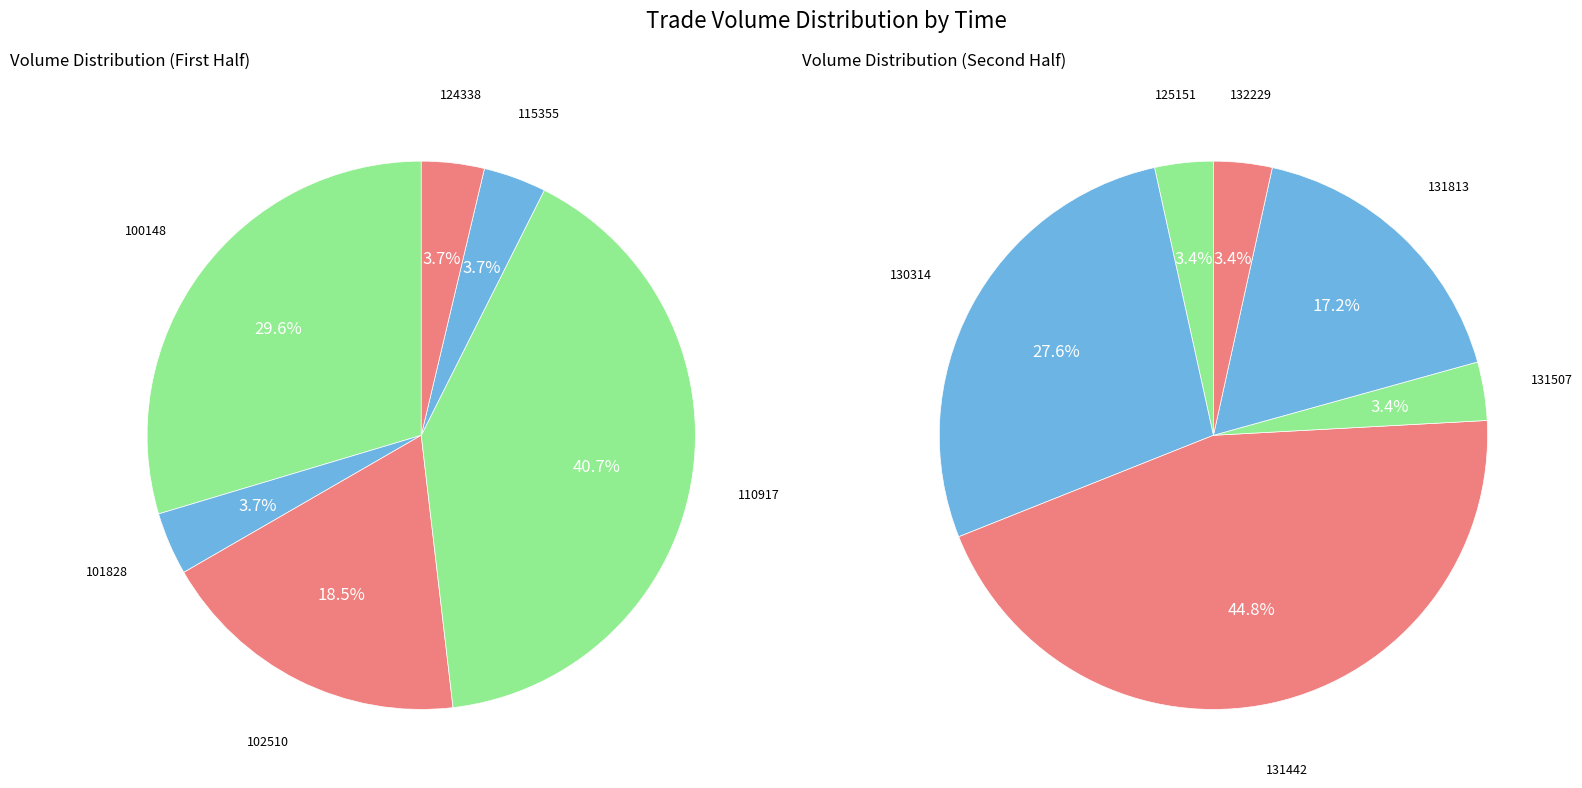

Is 130314 the majority of the pie?

No